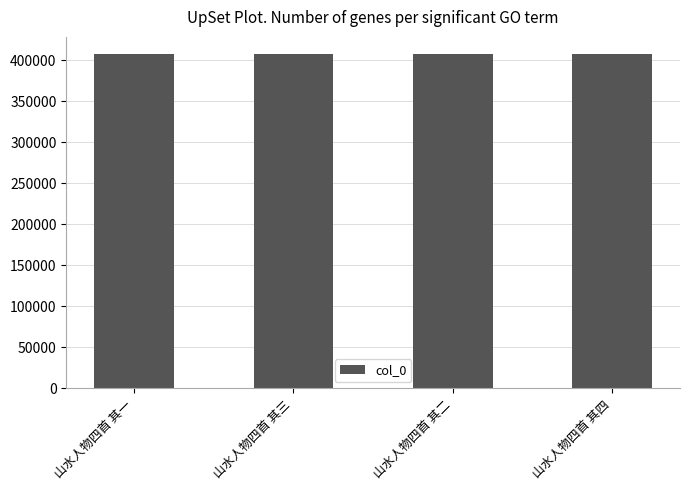

What is the sum of all values?

1631106